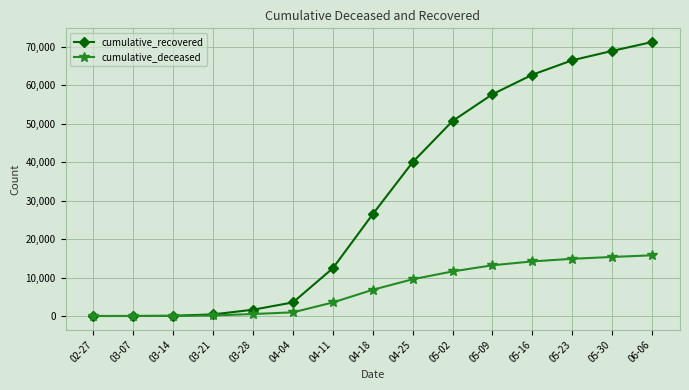

What is the highest value of the cumulative_recovered series?

71252